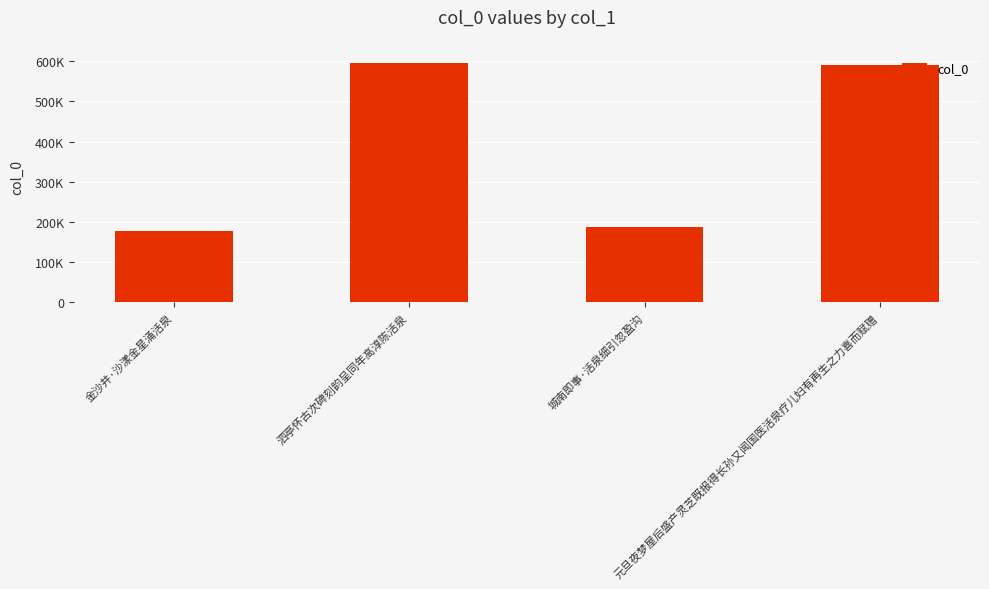

Which category has the lowest value across all series?

金沙井·沙漾金星涌活泉